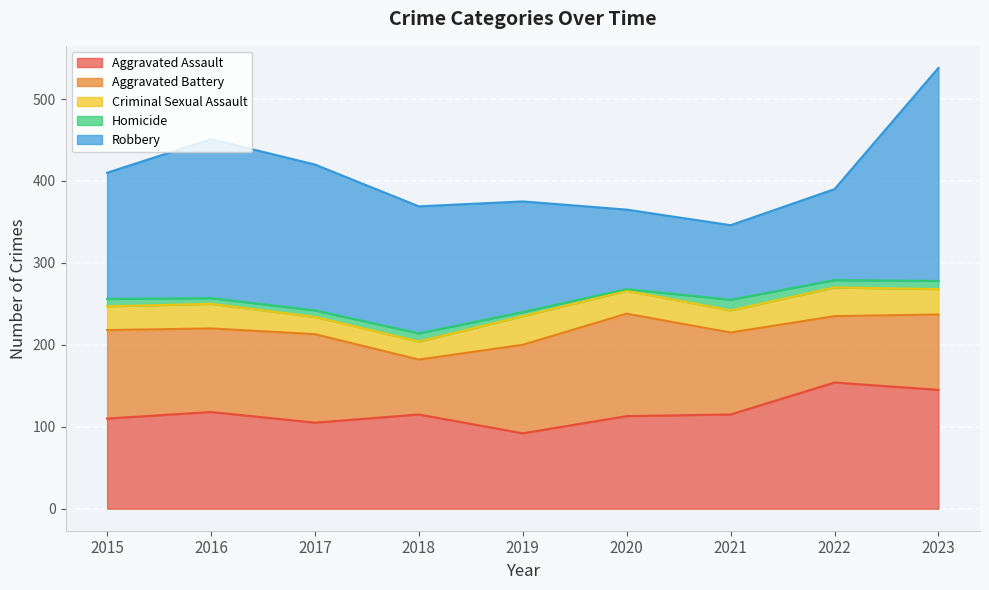

How many intersections are there between Aggravated Battery and Robbery?

2